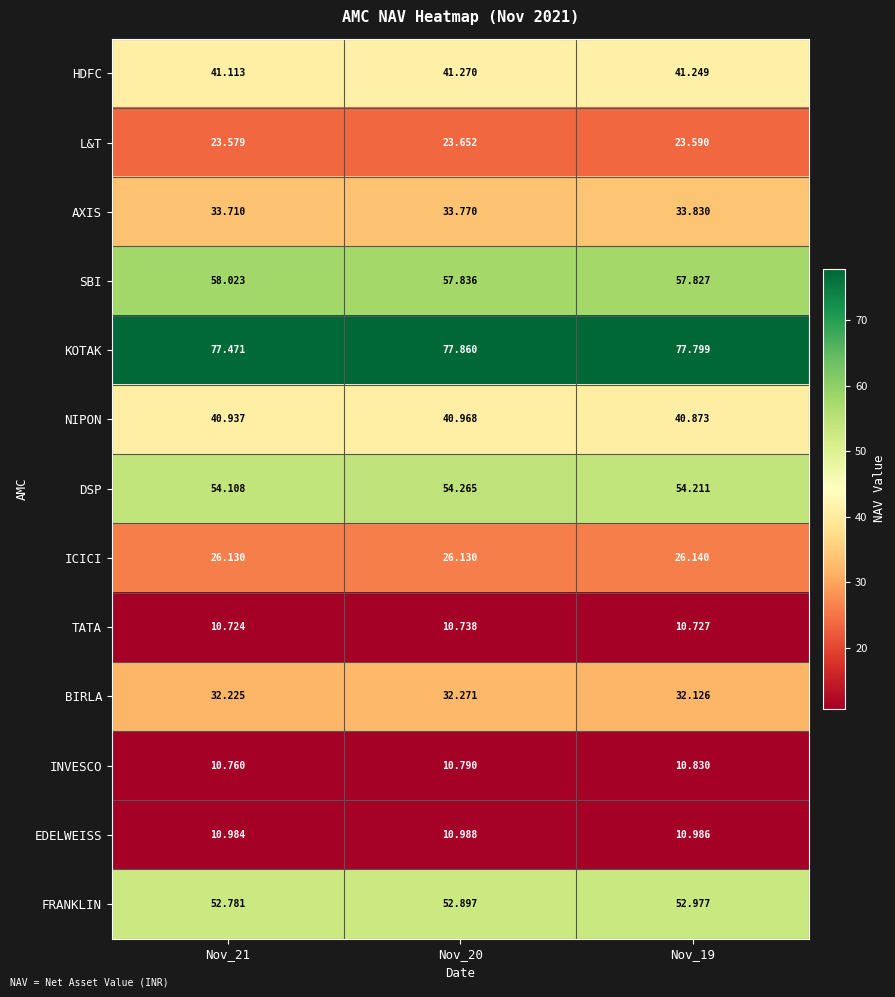

Between Nov_20 and Nov_19, which series saw the biggest shift?

BIRLA